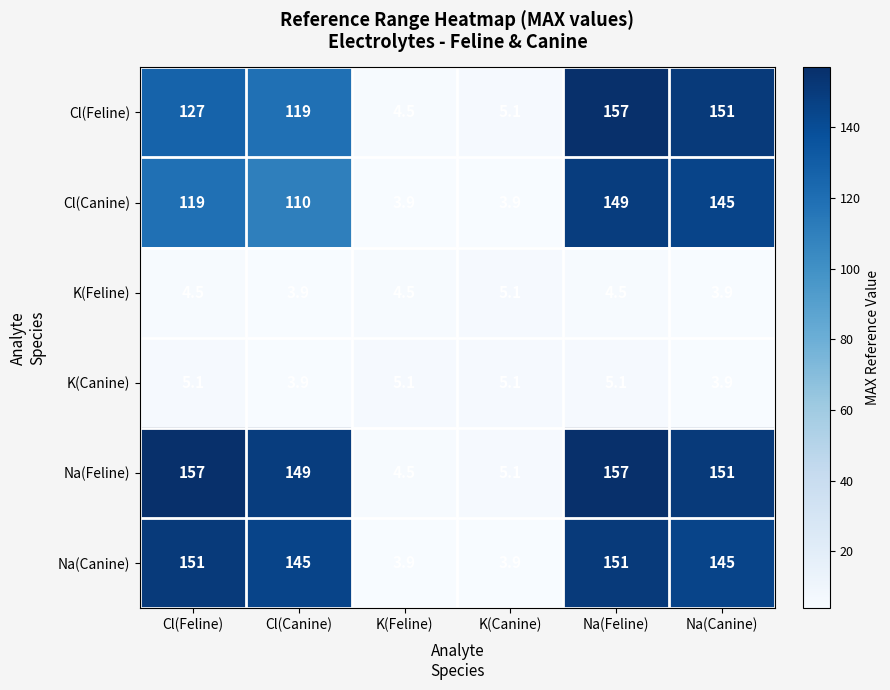

What is the average value of the Na(Feline) series?

103.9